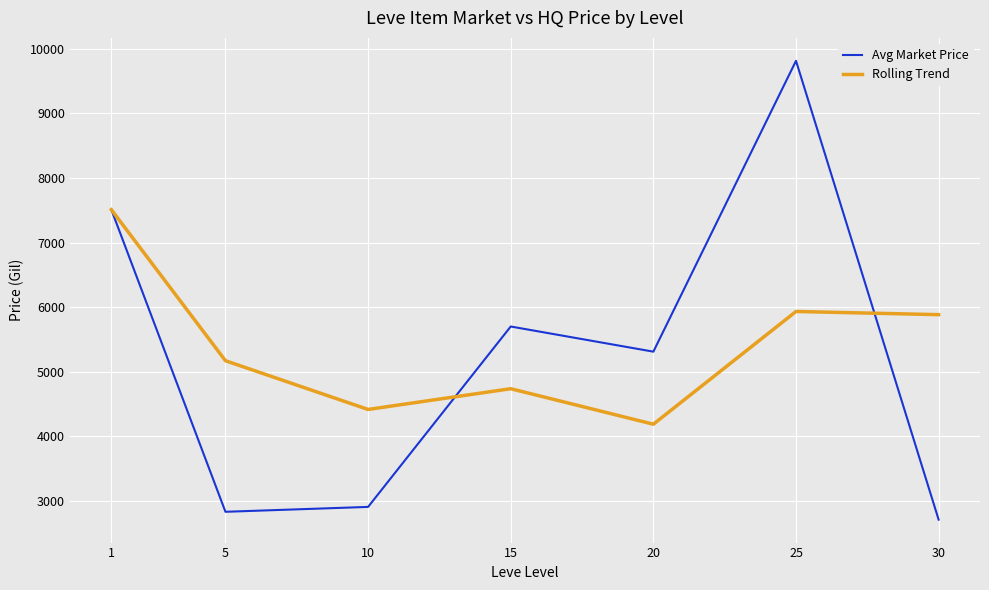

What is the sum of all Avg Market Price values?

36798.1